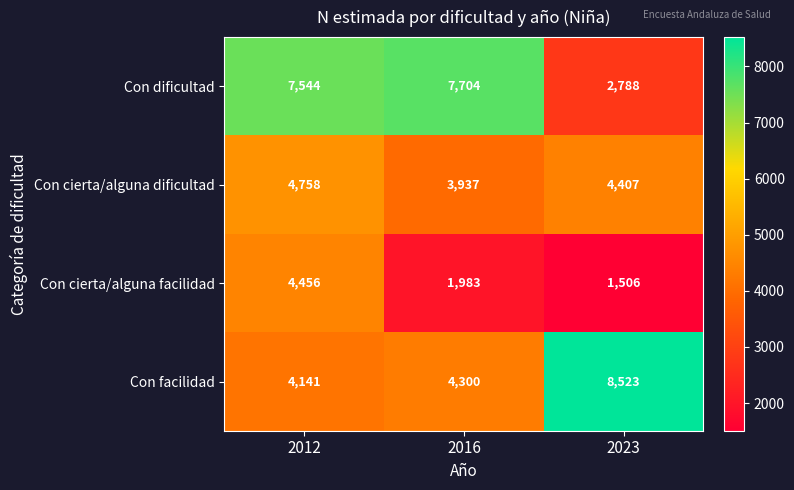

Read the Con dificultad value at 2012, to the nearest 50.

7550